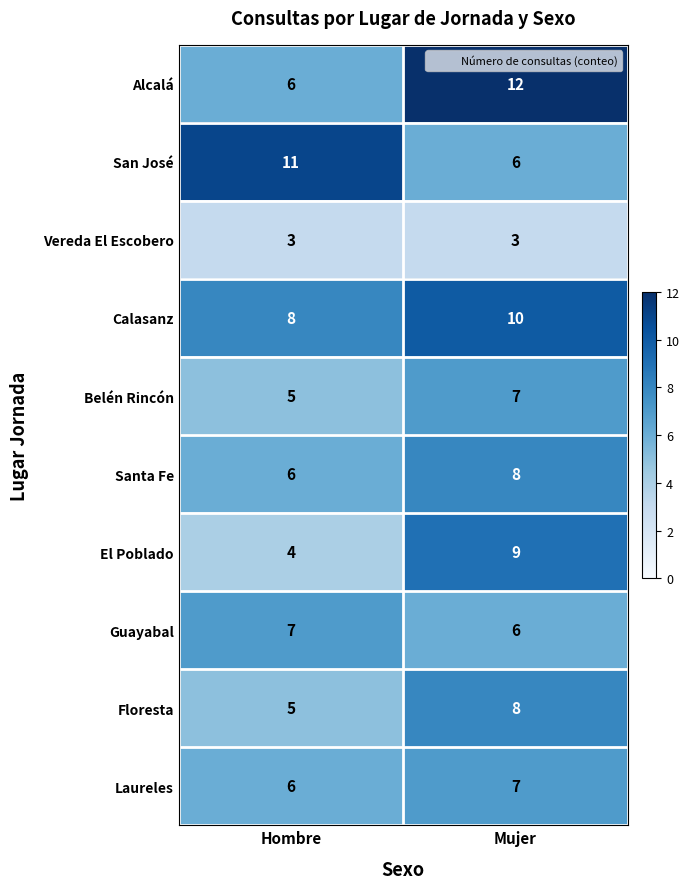

Is the value of Belén Rincón at Hombre greater than the value of Santa Fe at Mujer?

No